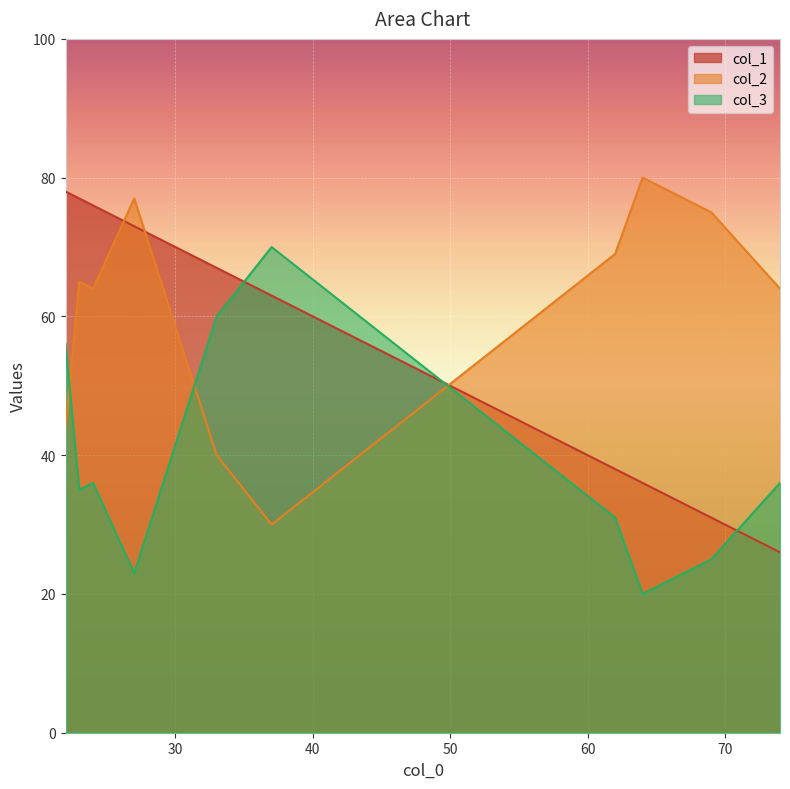

List the series in order of their overall mean, highest first.

col_2, col_1, col_3